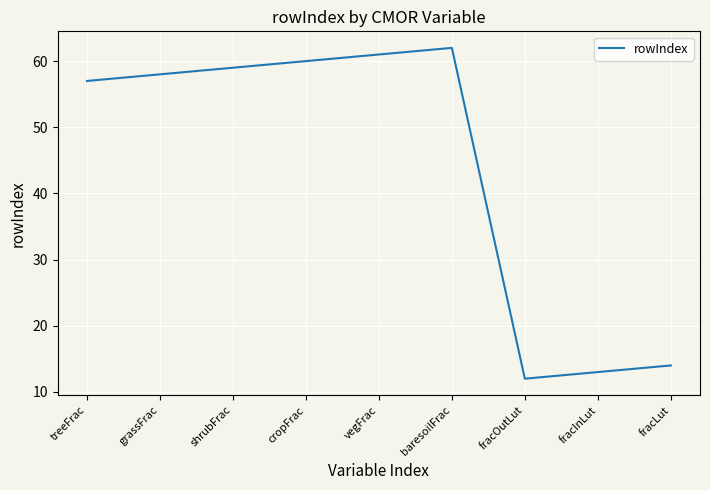

What is the change in value from baresoilFrac to fracLut?

-48